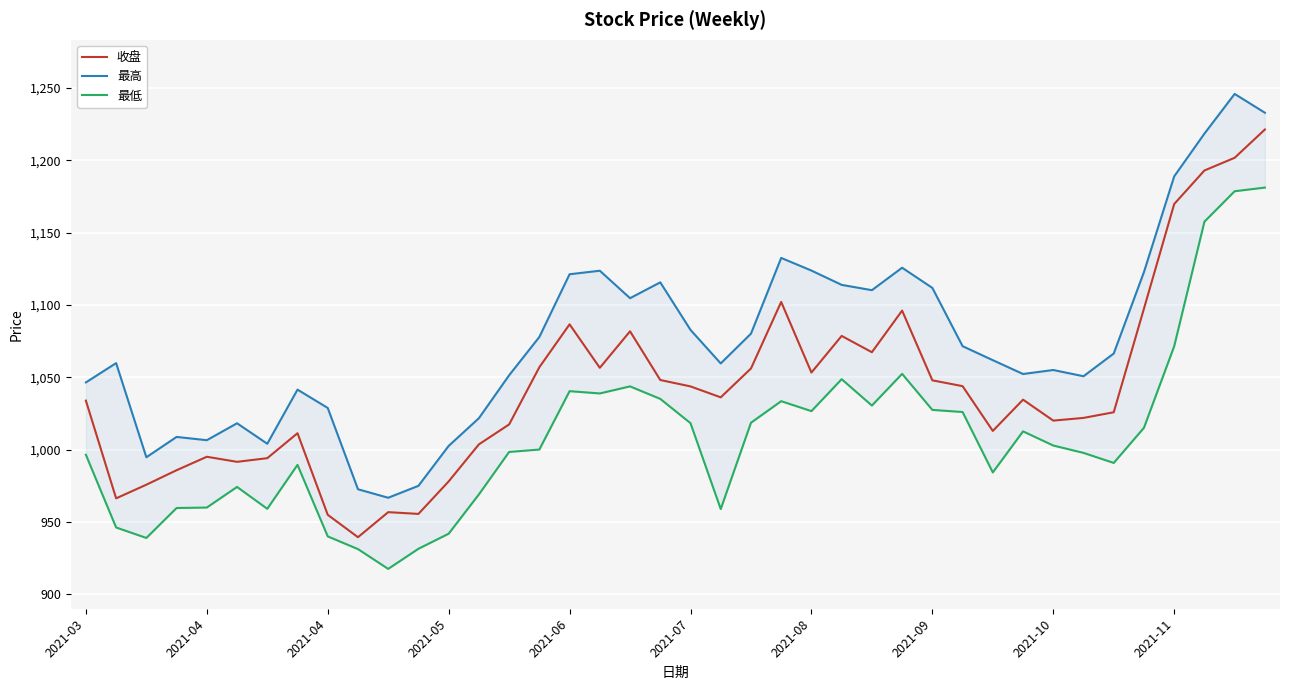

What are all the series names shown in the legend?

收盘, 最高, 最低